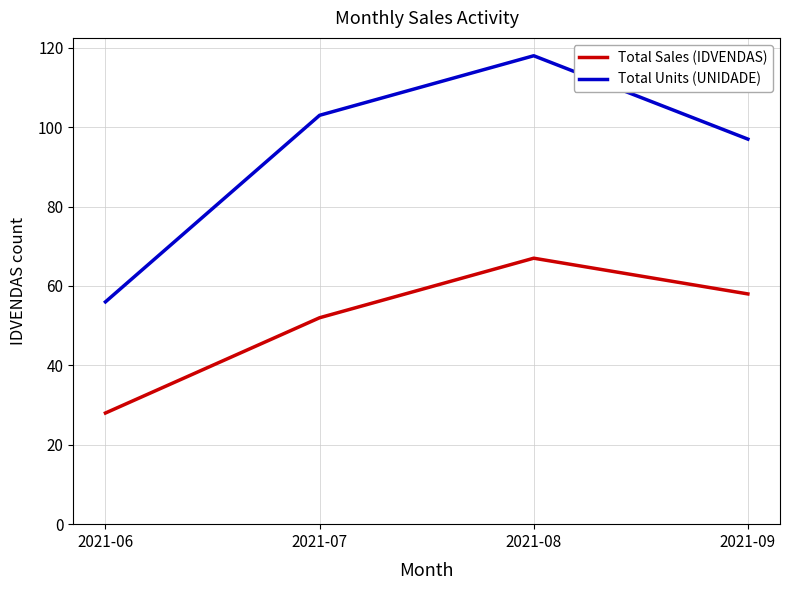

What is the sum of the Total Units (UNIDADE) values at 2021-09 and 2021-07?

200